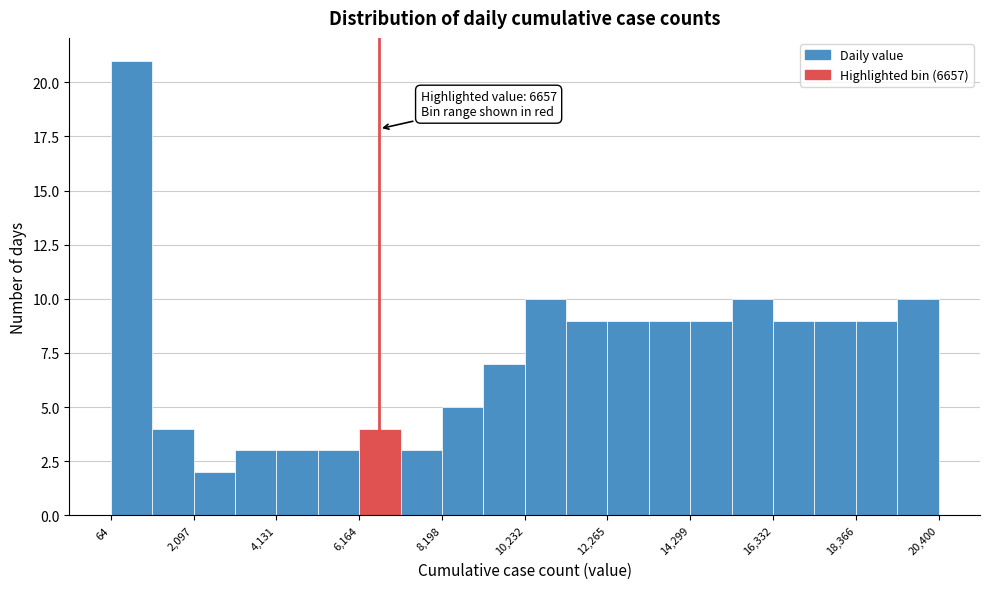

Read against the x-axis, roughly where is the centre of the tallest bar?

500